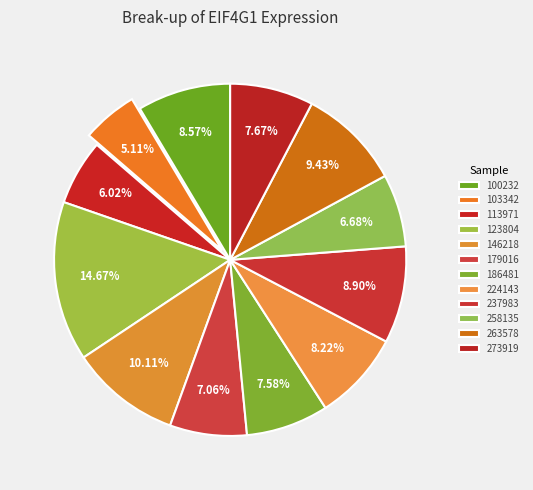

Count the number of slices in the pie.

12